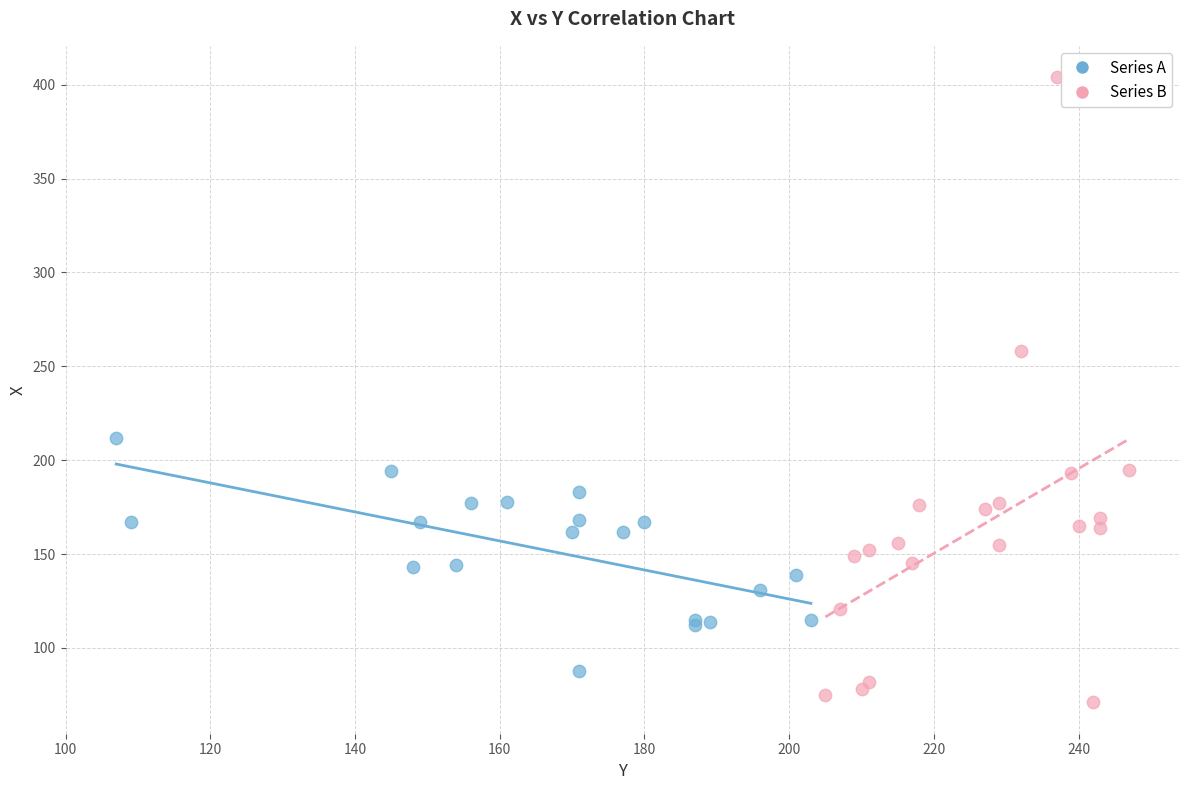

Which series has the widest spread of Y values?

Series B